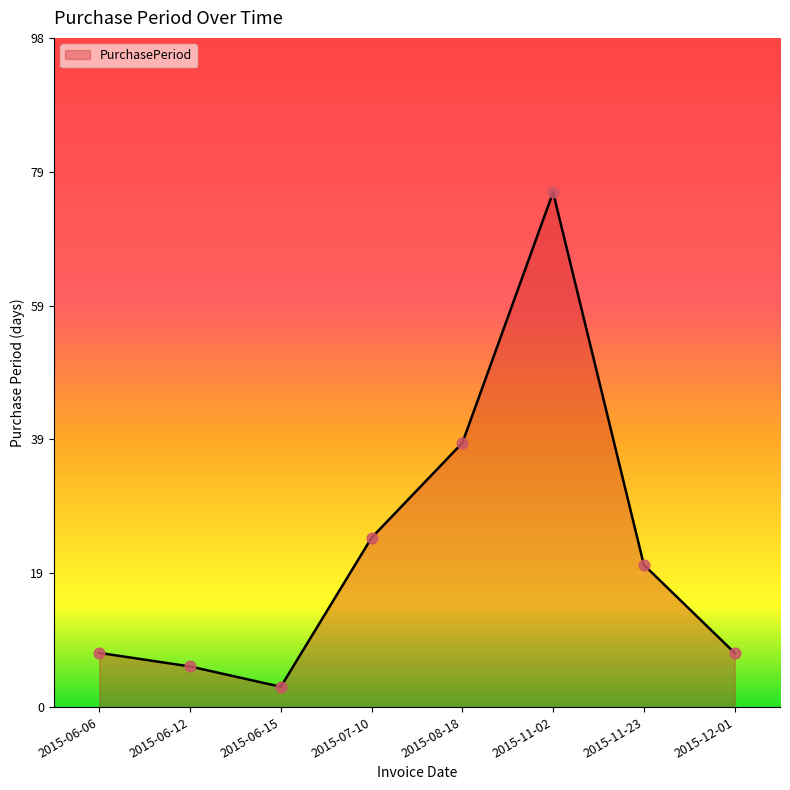

What is the change in value from 2015-06-15 to 2015-08-18?

+36